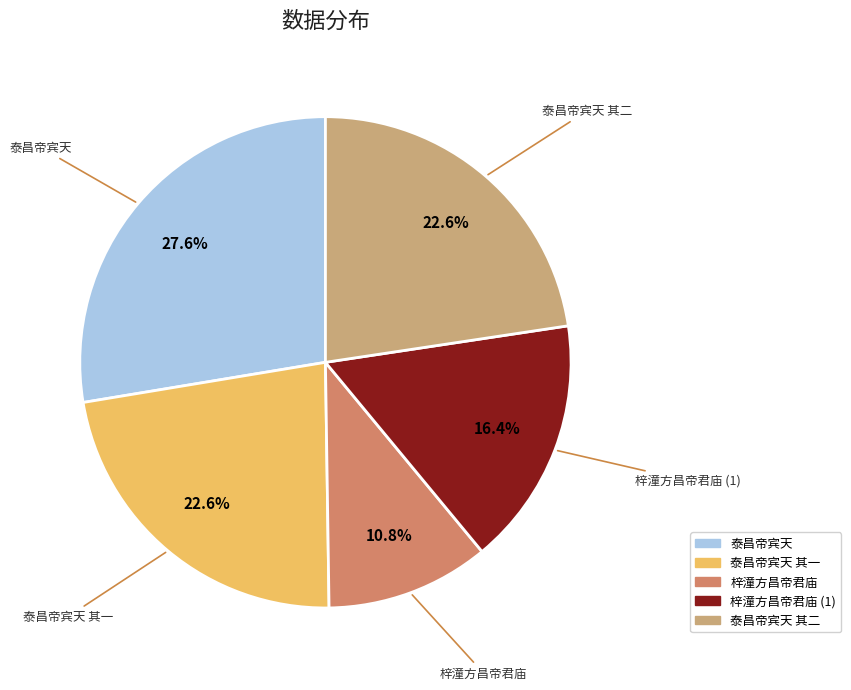

Does any single category account for the majority?

No